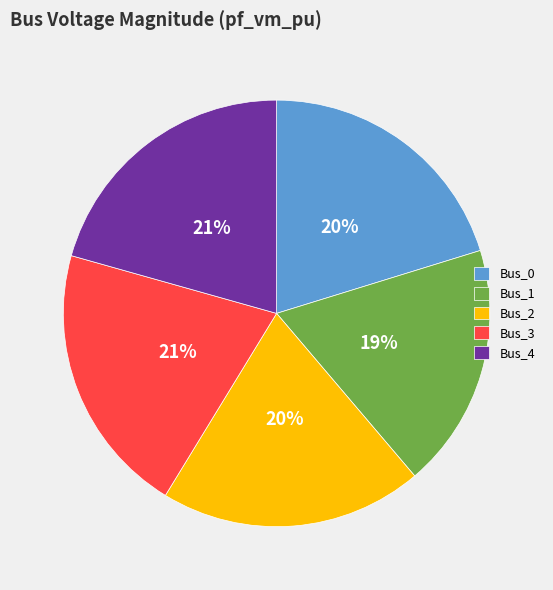

Which slice is the smallest?

Bus_1